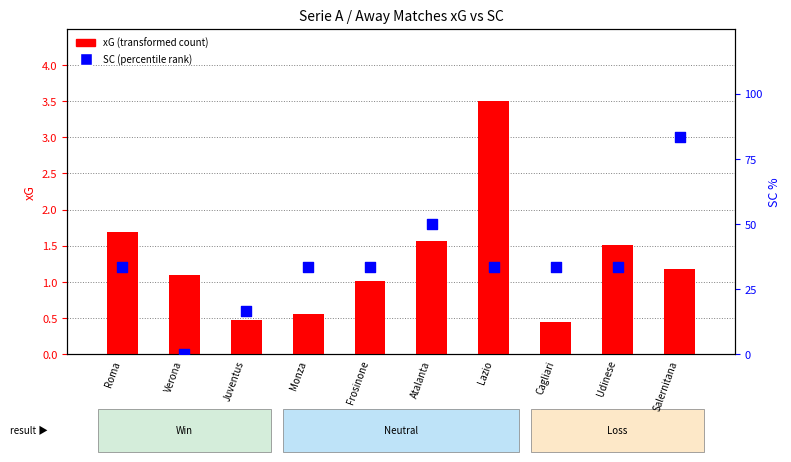

What are all the series names shown in the legend?

xG (transformed count), SC (percentile rank)